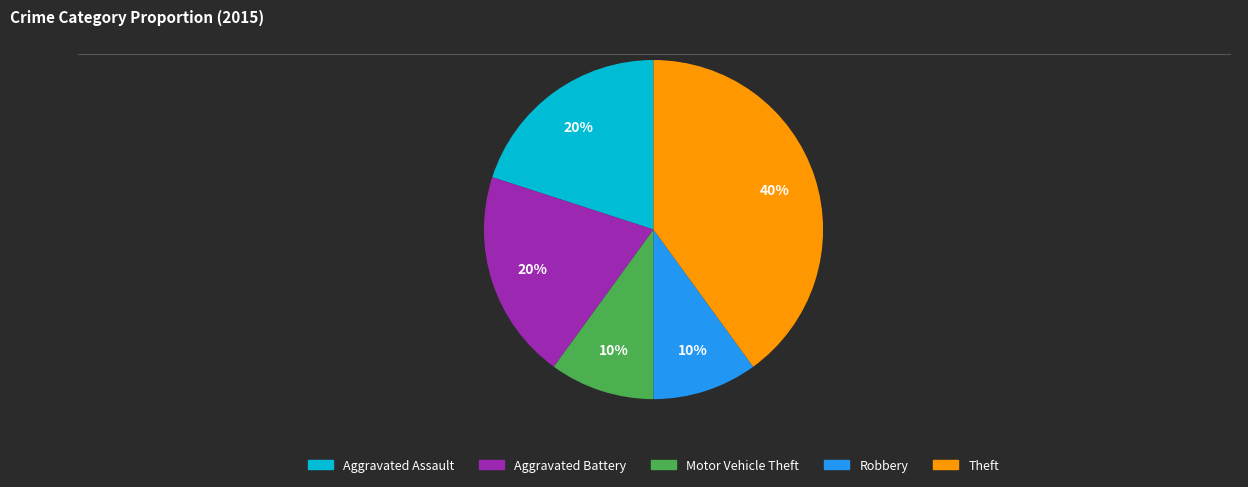

What percentage is the Theft slice, to the nearest percent?

40%